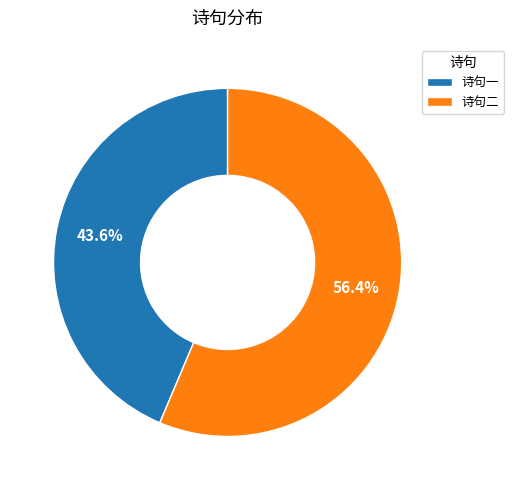

Combined, what portion of the pie is 诗句二 and 诗句一?

100.0%